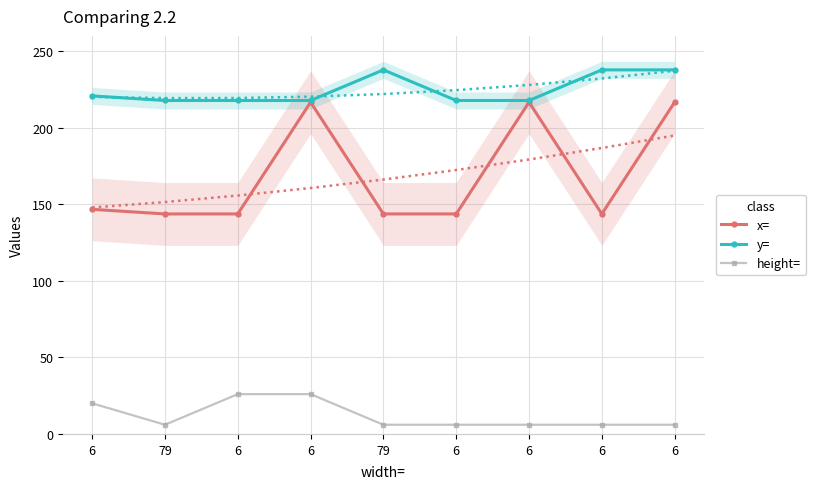

Between 6 and 79, which is larger?

6